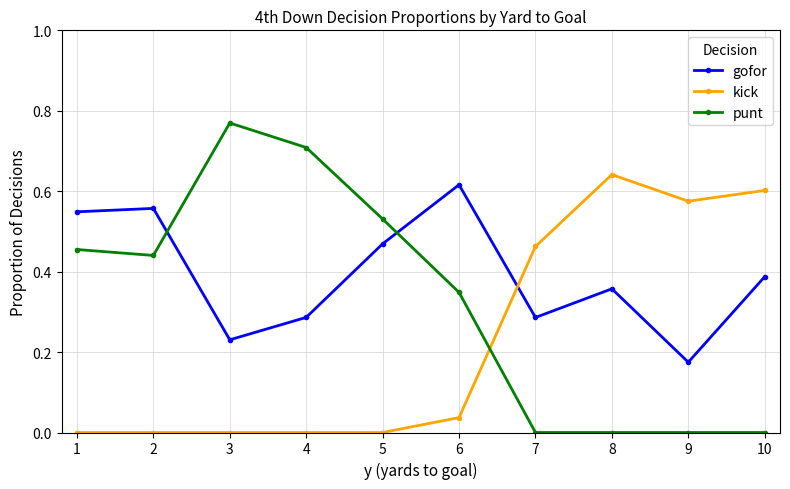

Which series ends up on top after the final intersection of punt and kick?

kick